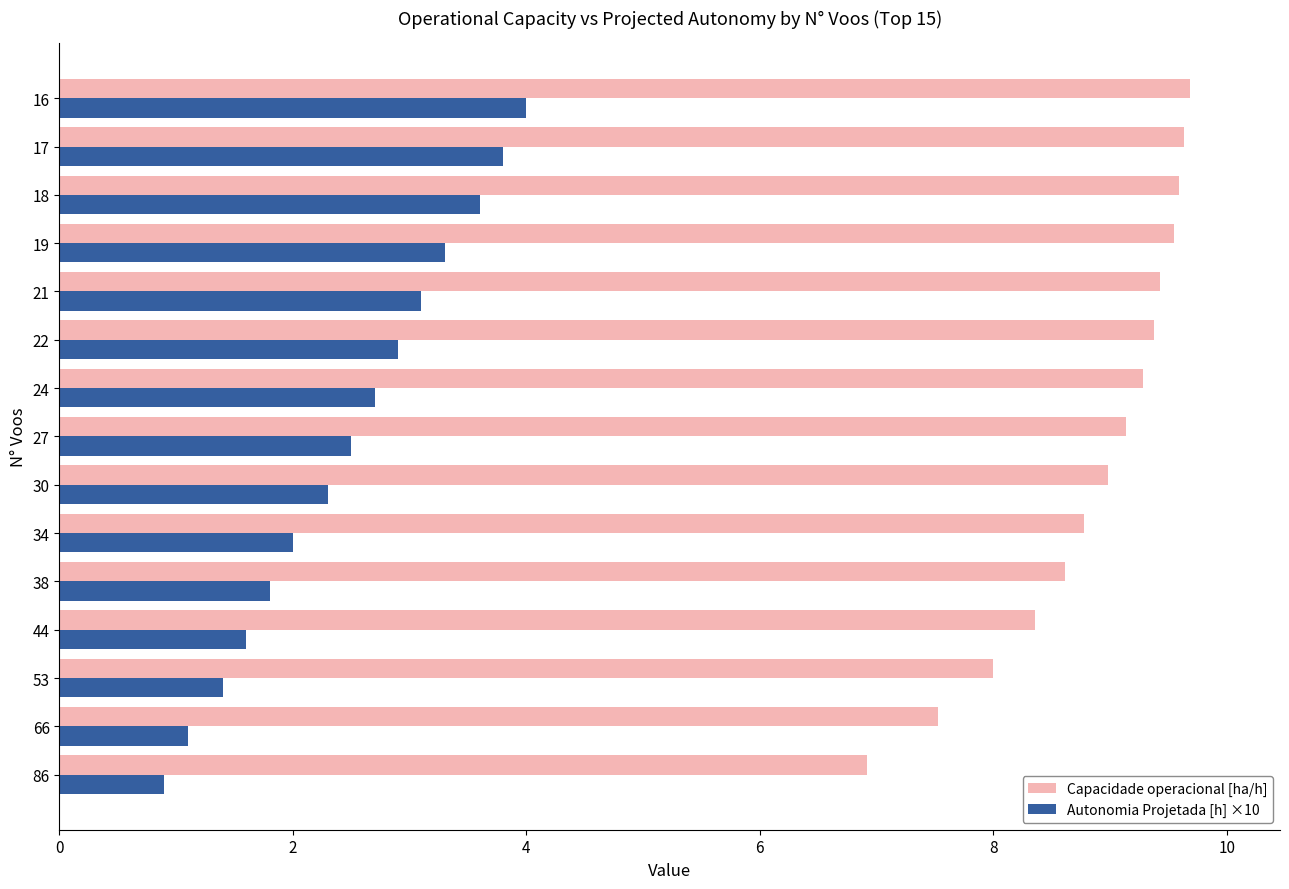

What is the sum of the Autonomia Projetada [h] ×10 values at 21 and 30?

5.4